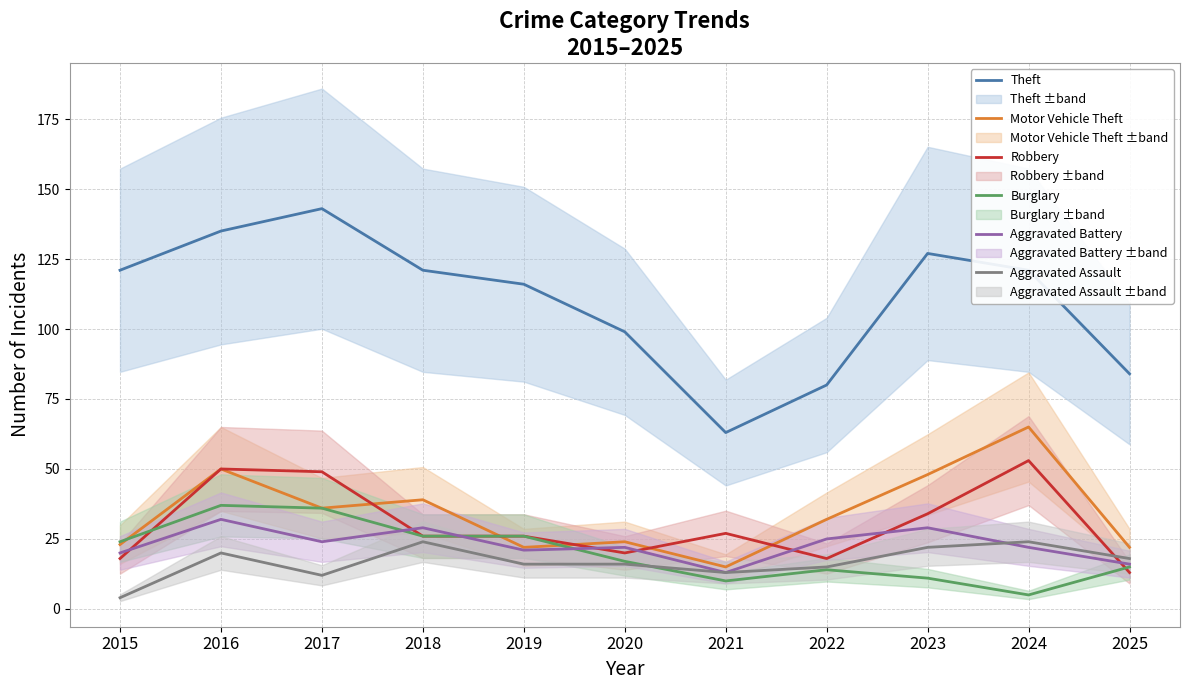

Is the value of Burglary at 2025 greater than the value of Aggravated Assault at 2016?

No